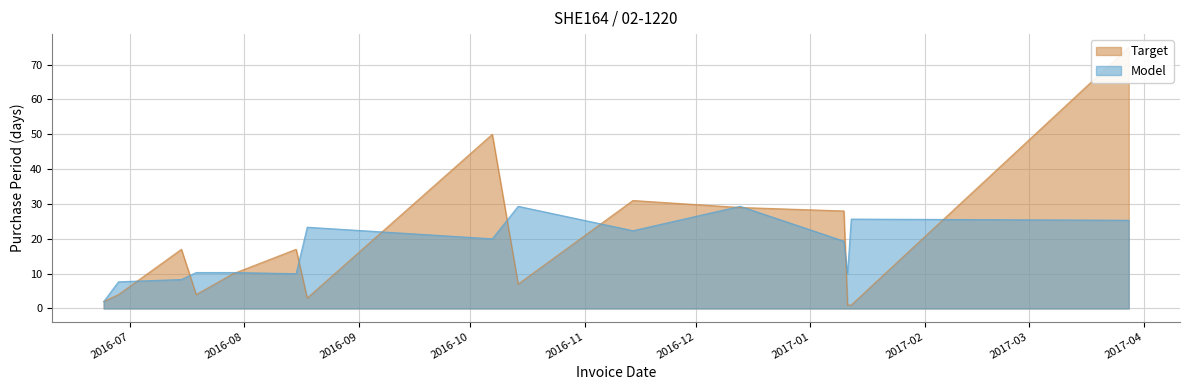

What is the difference between the second highest and second lowest values?

49